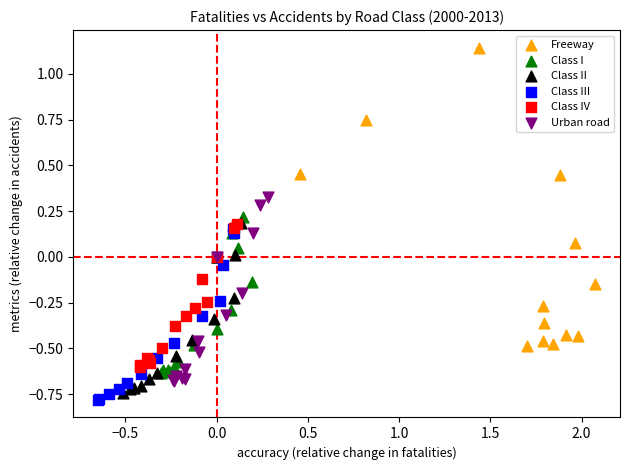

Which series contains the highest Y value?

Freeway